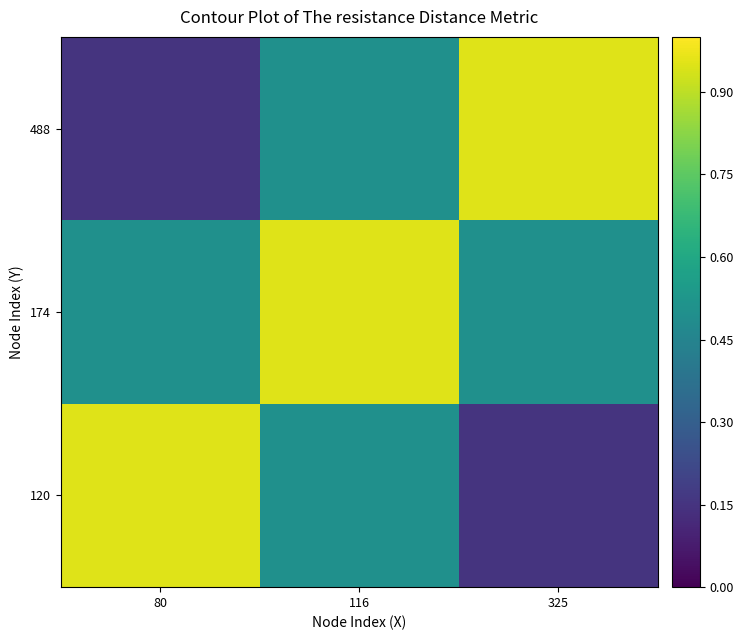

Which has a higher value, 116 or 80?

80